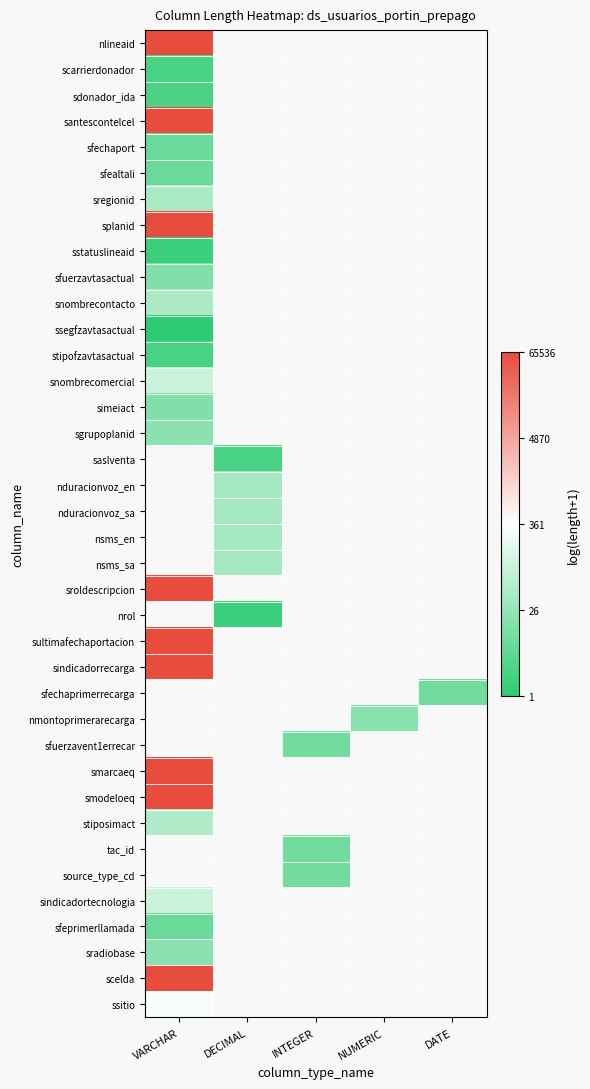

List the series in order of their peak value, lowest first.

ssegfzavtasactual, sstatuslineaid, scarrierdonador, sdonador_ida, stipofzavtasactual, sfechaport, sfealtali, sfeprimerllamada, sfuerzavtasactual, simeiact, sgrupoplanid, sradiobase, sregionid, snombrecontacto, stiposimact, snombrecomercial, sindicadortecnologia, ssitio, nlineaid, santescontelcel, splanid, saslventa, nduracionvoz_en, nduracionvoz_sa, nsms_en, nsms_sa, sroldescripcion, nrol, sultimafechaportacion, sindicadorrecarga, sfechaprimerrecarga, nmontoprimerarecarga, sfuerzavent1errecar, smarcaeq, smodeloeq, tac_id, source_type_cd, scelda